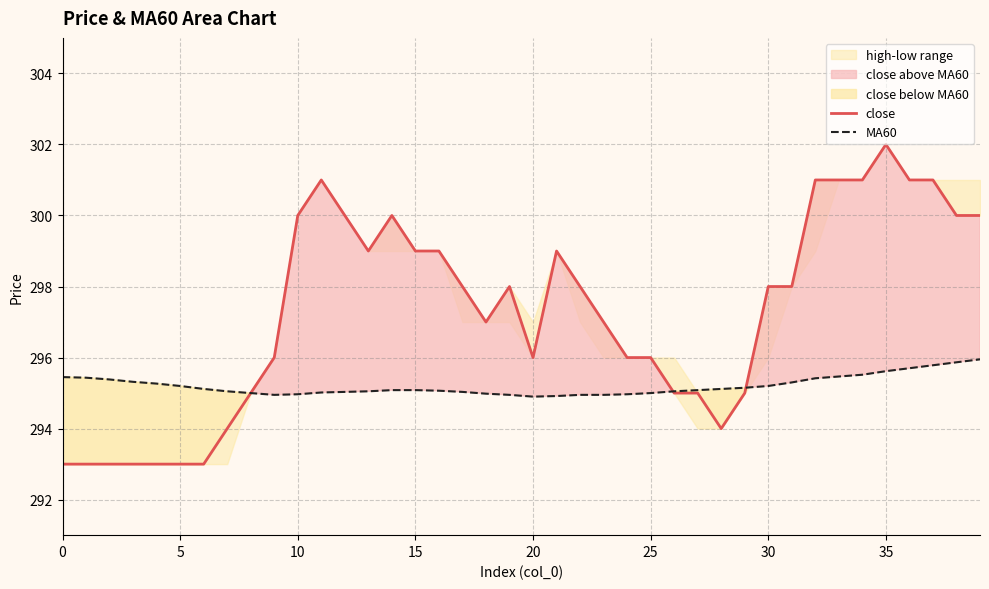

Where is the first local minimum for close?

13